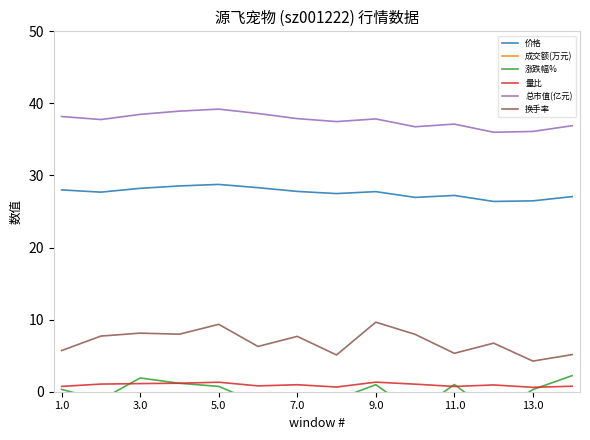

What is the average value of the 价格 series?

27.6